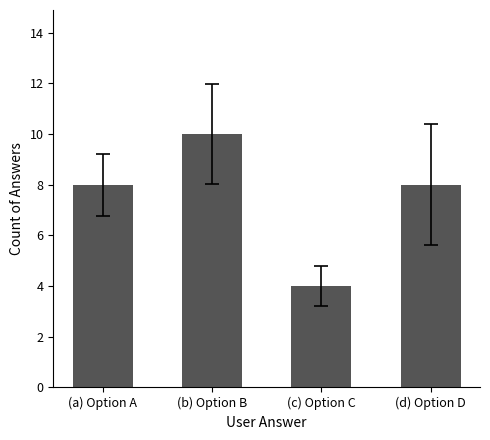

What is the value of the 1st bar from the left?

8